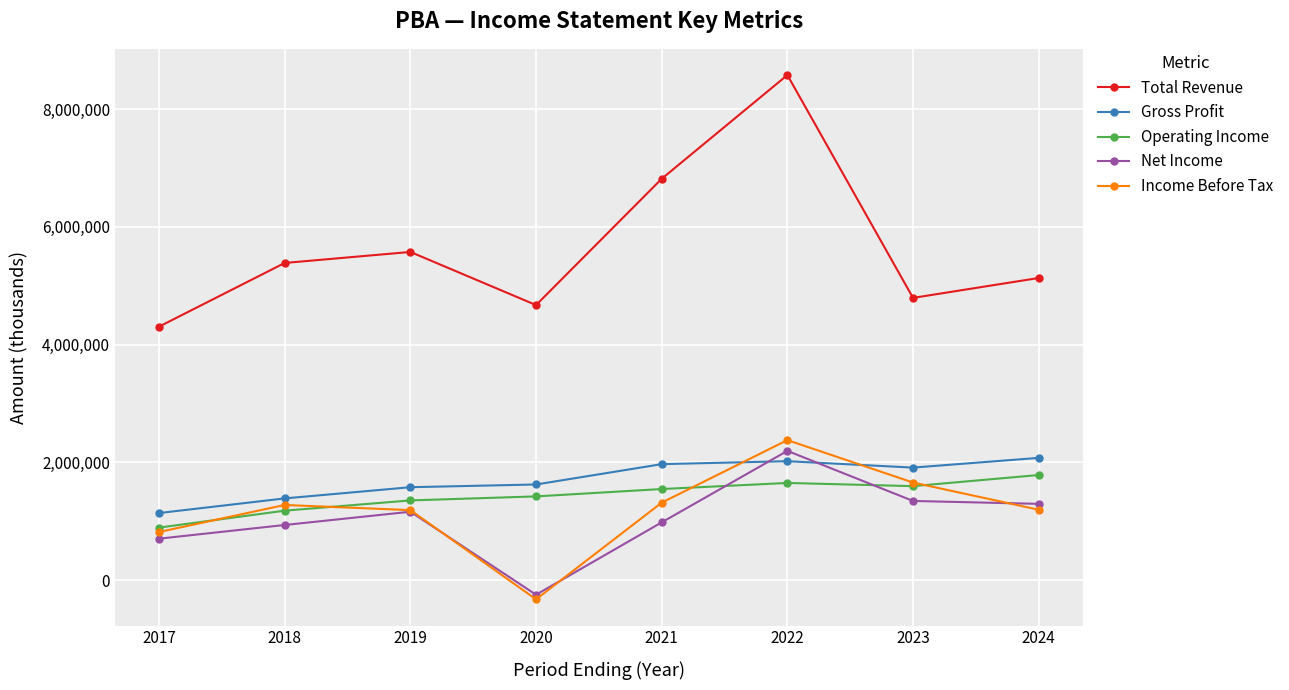

Does the chart have visible grid lines?

Yes